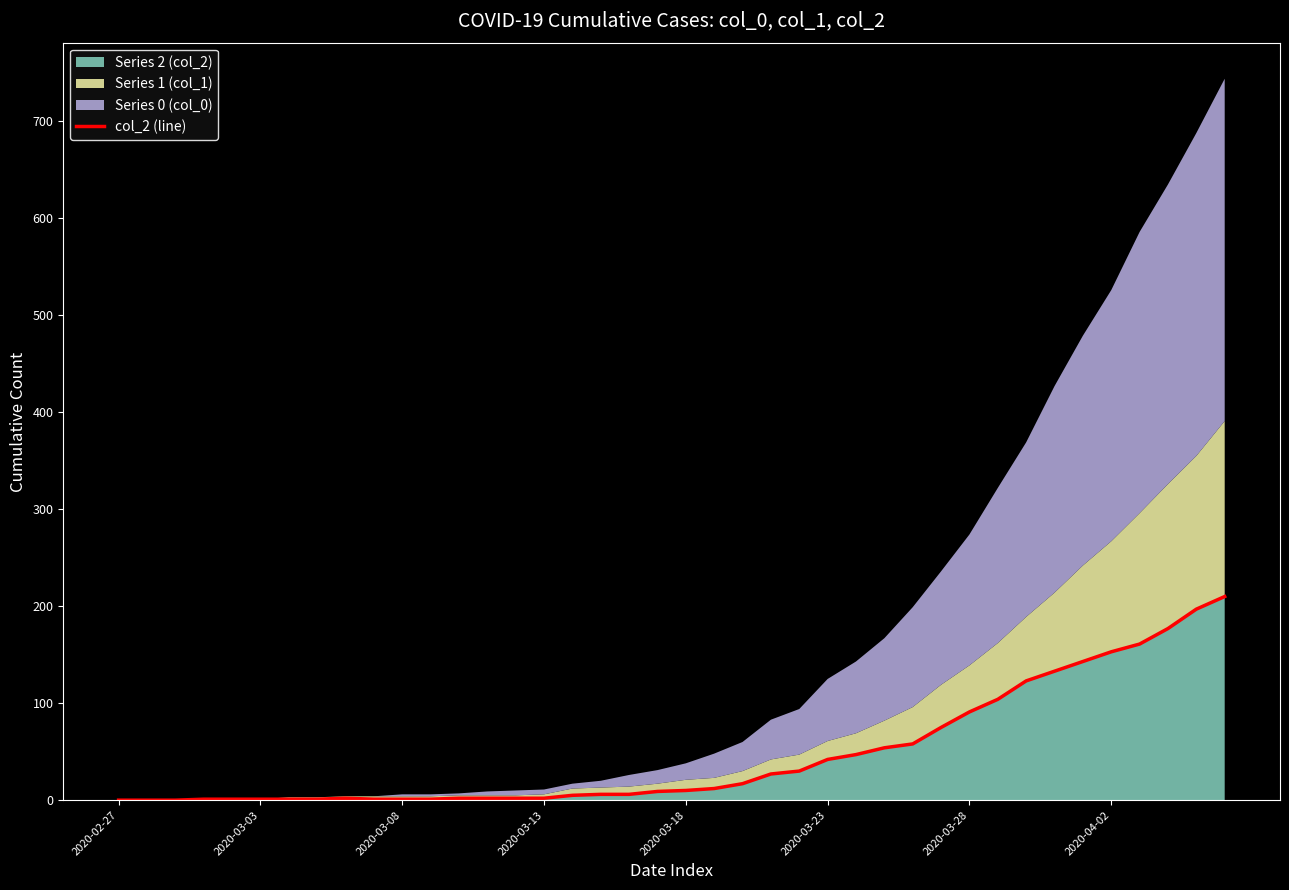

What is the difference between the second highest and second lowest values?

197